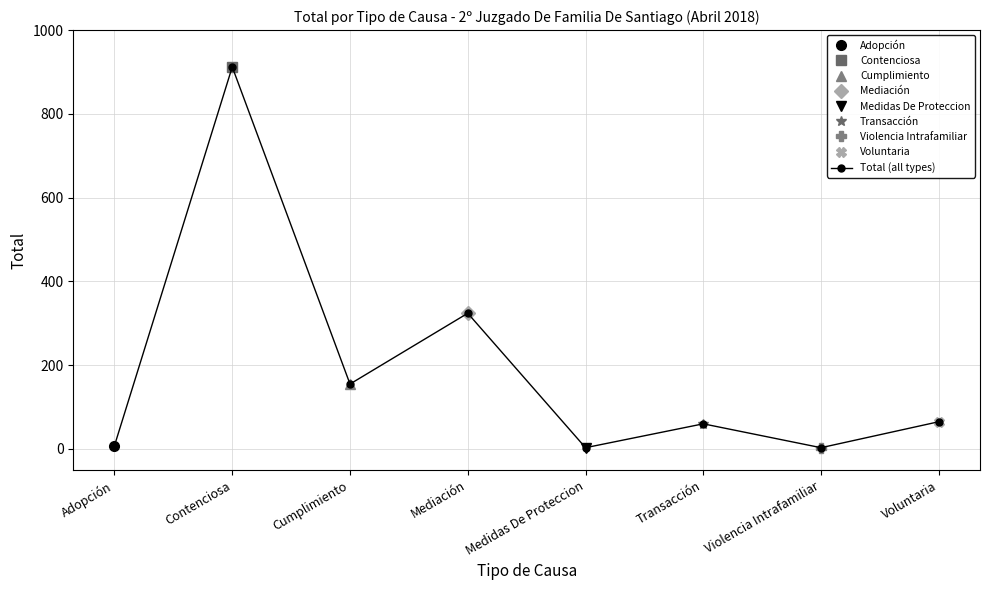

Rank the categories by value from lowest to highest.

Medidas De Proteccion, Violencia Intrafamiliar, Adopción, Transacción, Voluntaria, Cumplimiento, Mediación, Contenciosa